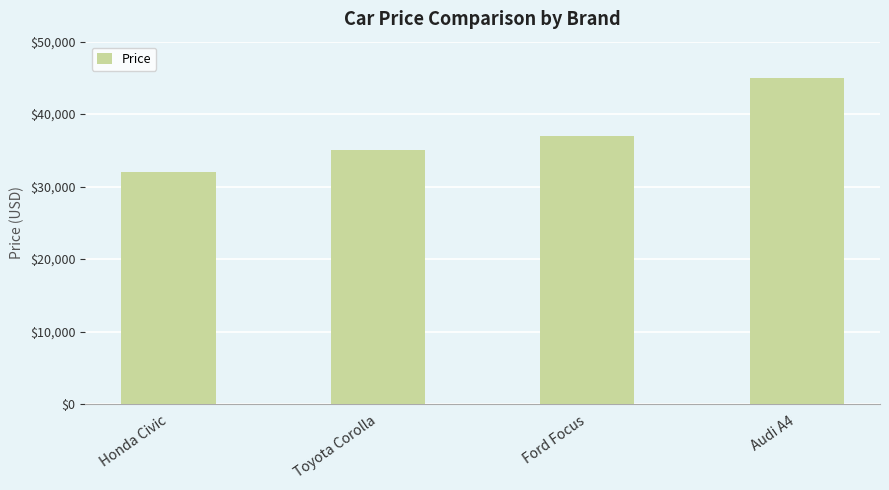

What is the label of the 4th bar from the right?

Honda Civic